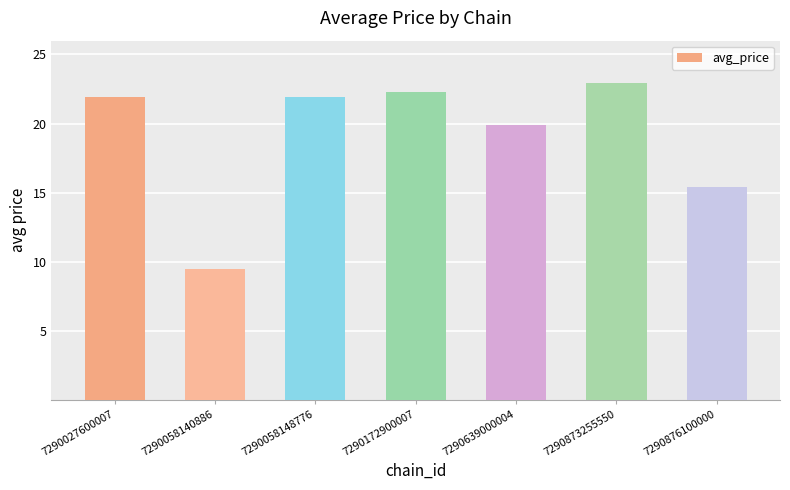

Which category has the lowest value across all series?

7290058140886